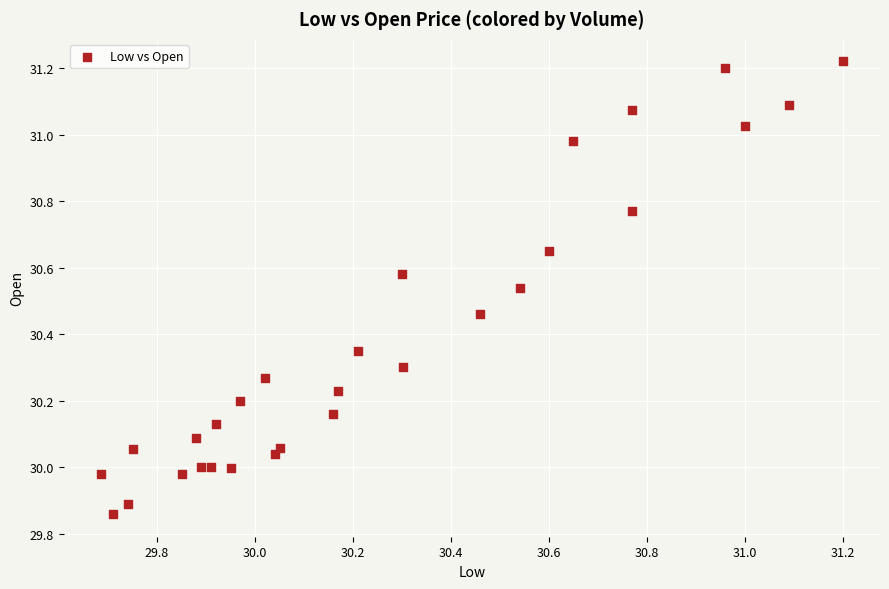

What is the range of Y values (max minus min)?

1.4